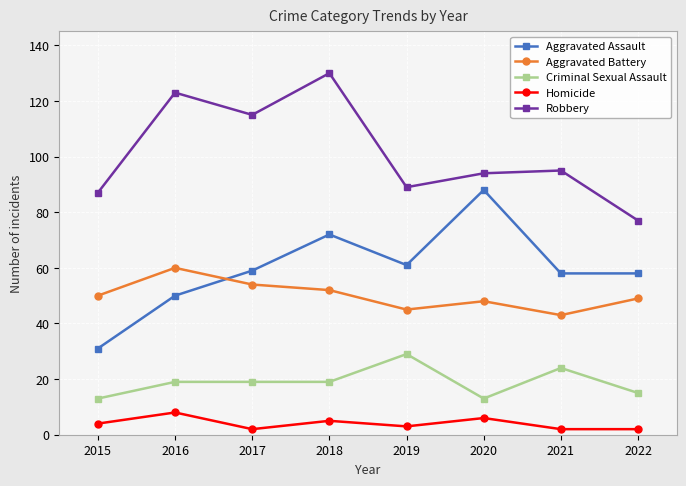

What is the total value across all series at 2019?

227